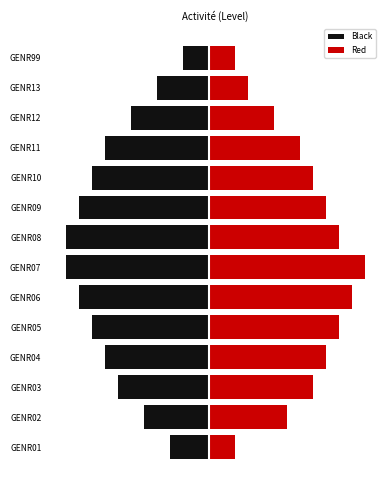

Between GENR08 and GENR12, which series saw the biggest shift?

Black